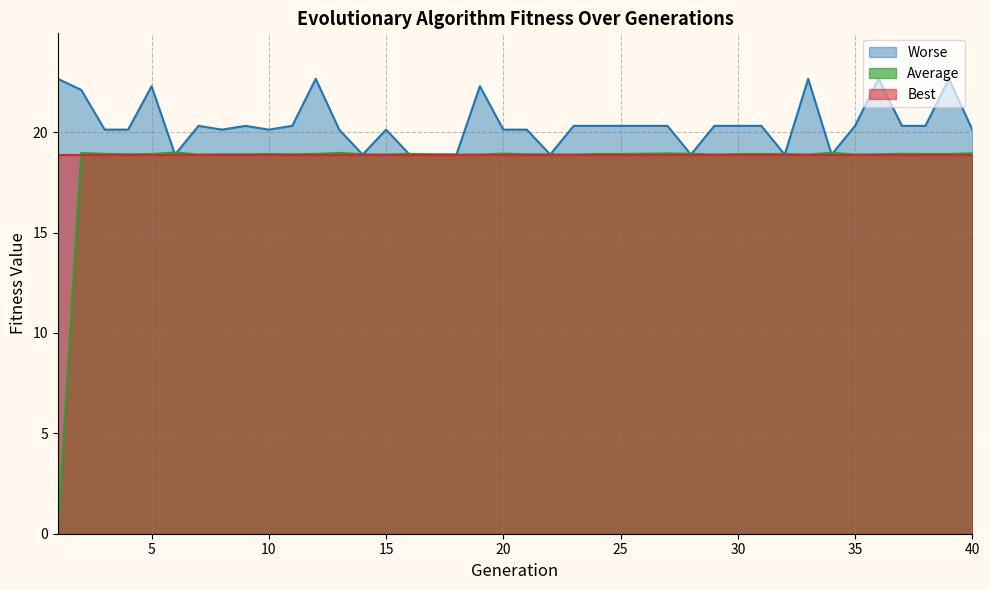

What is the value of the Worse point at the 35th from the left?

20.3